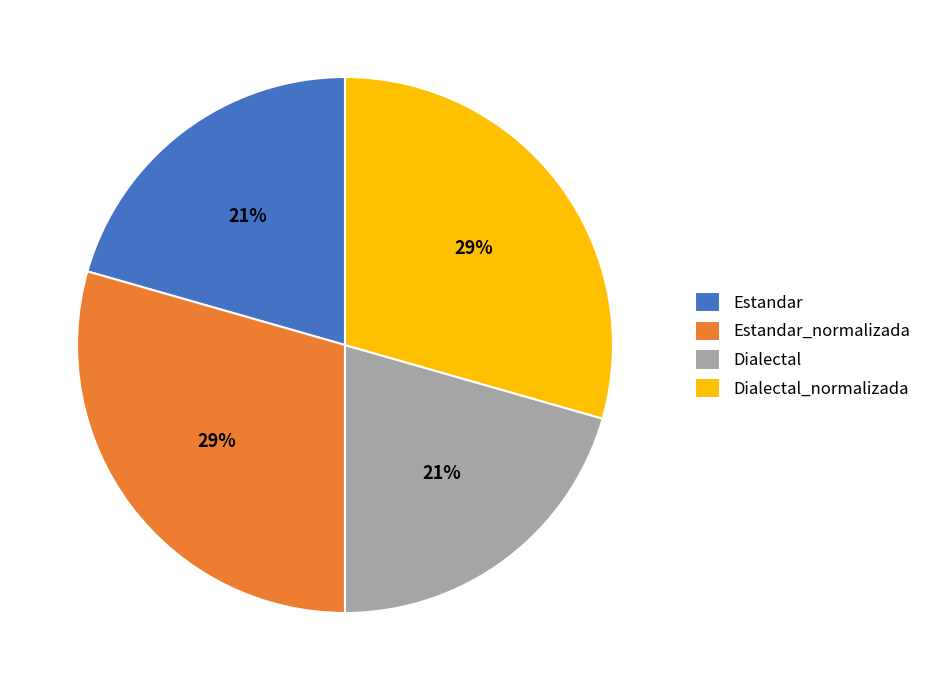

Is the sum of Dialectal and Estandar greater than half?

No